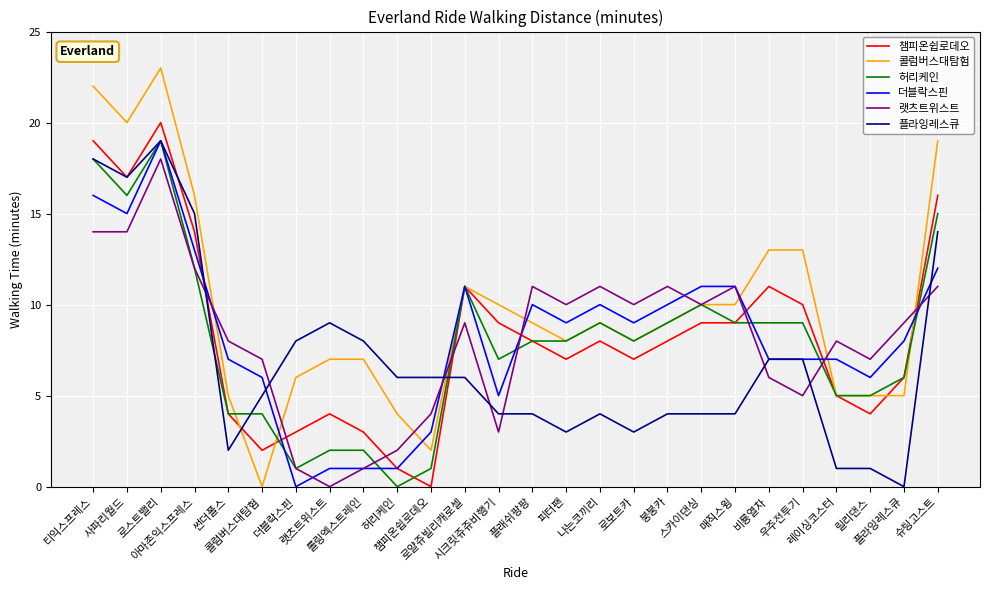

Where do 더블락스핀 and 콜럼버스대탐험 first cross each other?

아마존익스프레스 and 썬더폴스